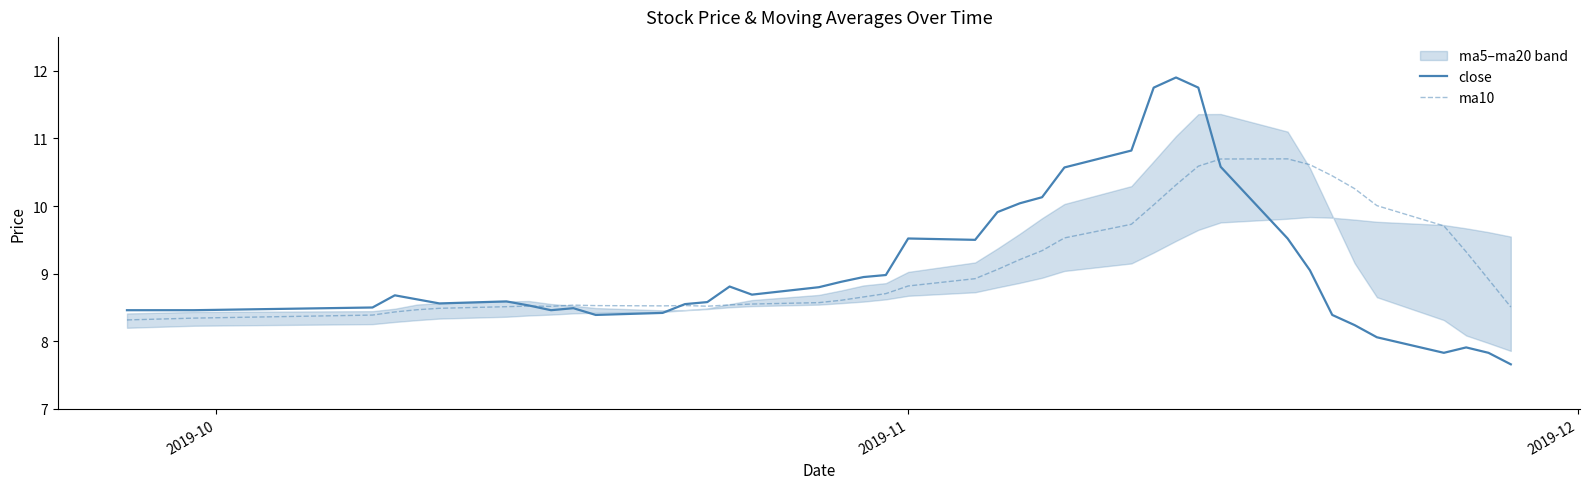

Does the chart display data point markers on the line(s)?

No